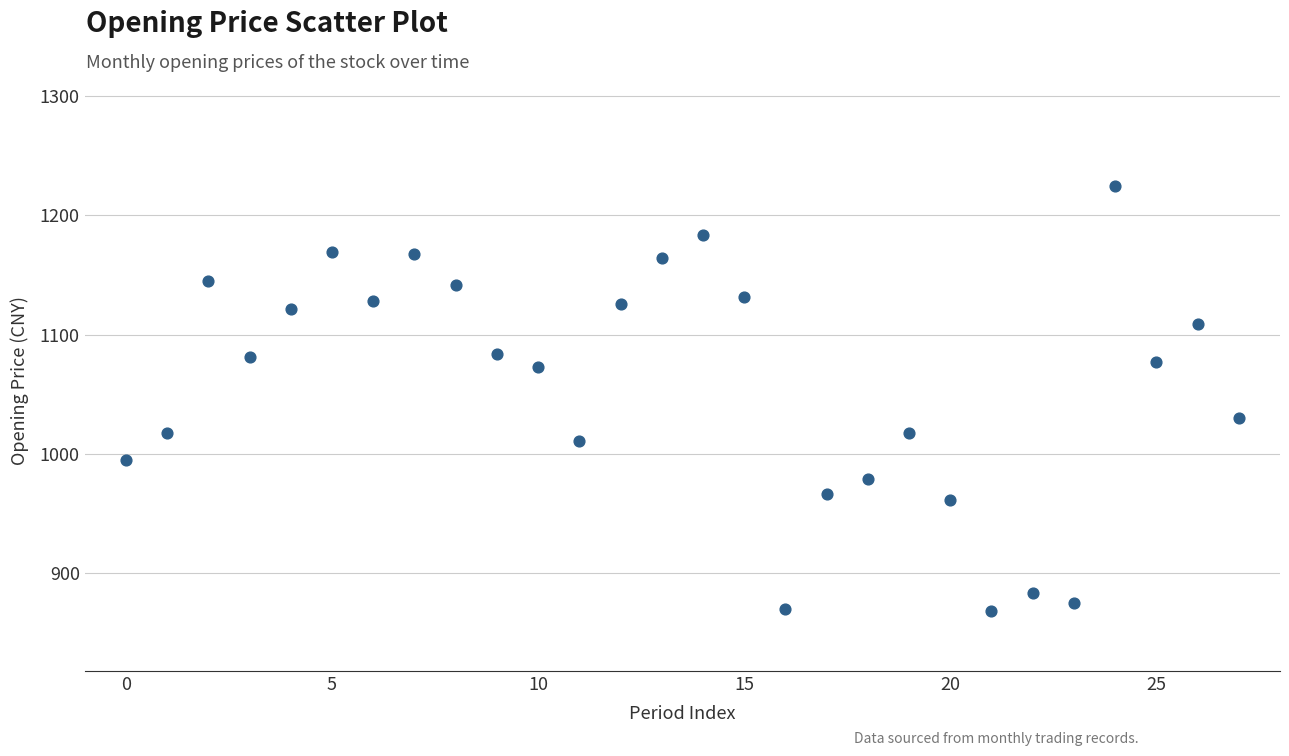

What Y value in the scatter plot is closest to 1046?

1030.2